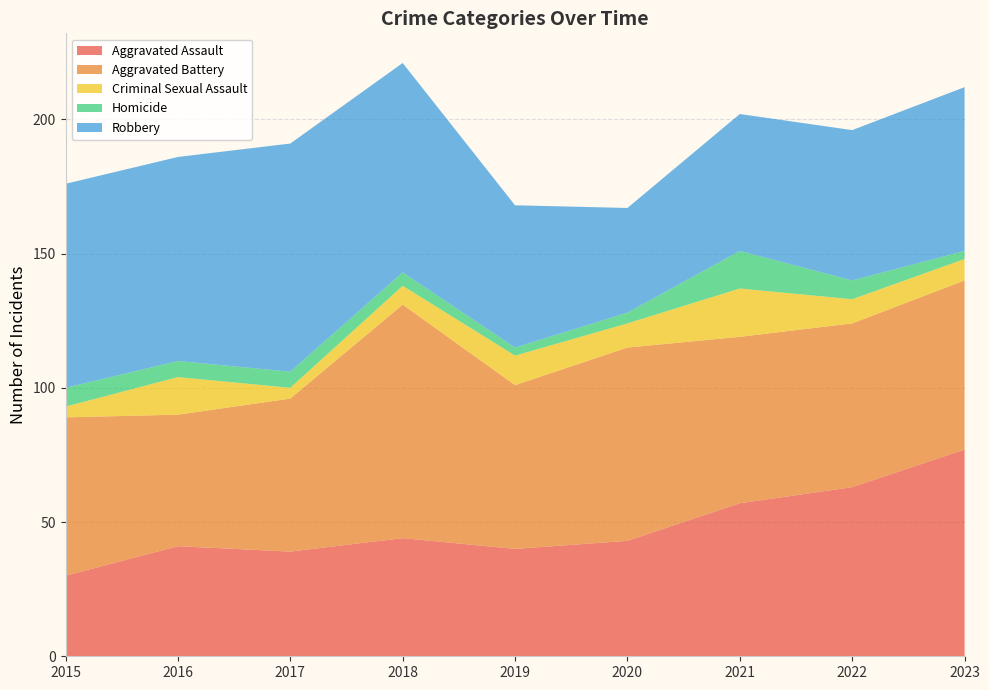

Reading left to right, transcribe all the data shown in this chart.

Aggravated Assault: 2015=30	2016=41	2017=39	2018=44	2019=40	2020=43	2021=57	2022=63	2023=77
Aggravated Battery: 2015=59	2016=49	2017=57	2018=87	2019=61	2020=72	2021=62	2022=61	2023=63
Criminal Sexual Assault: 2015=4	2016=14	2017=4	2018=7	2019=11	2020=9	2021=18	2022=9	2023=8
Homicide: 2015=7	2016=6	2017=6	2018=5	2019=3	2020=4	2021=14	2022=7	2023=3
Robbery: 2015=76	2016=76	2017=85	2018=78	2019=53	2020=39	2021=51	2022=56	2023=61